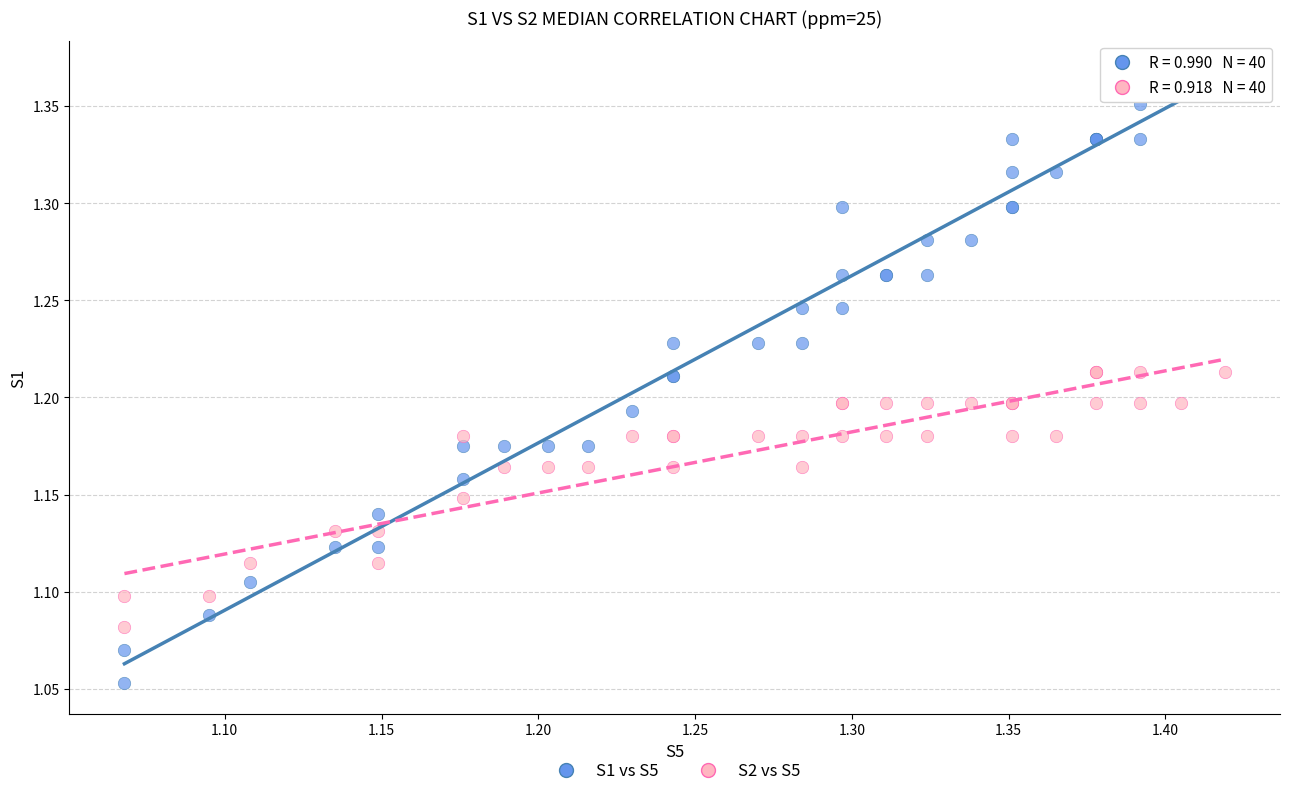

What is the X range (max minus min) for the scatter plot?

0.4